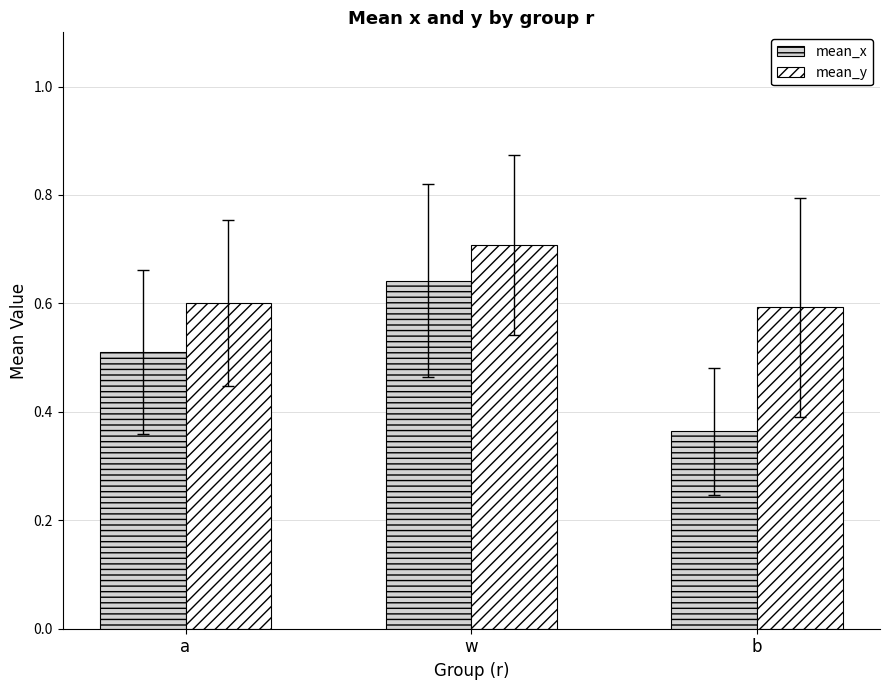

What is the greatest value displayed?

0.7